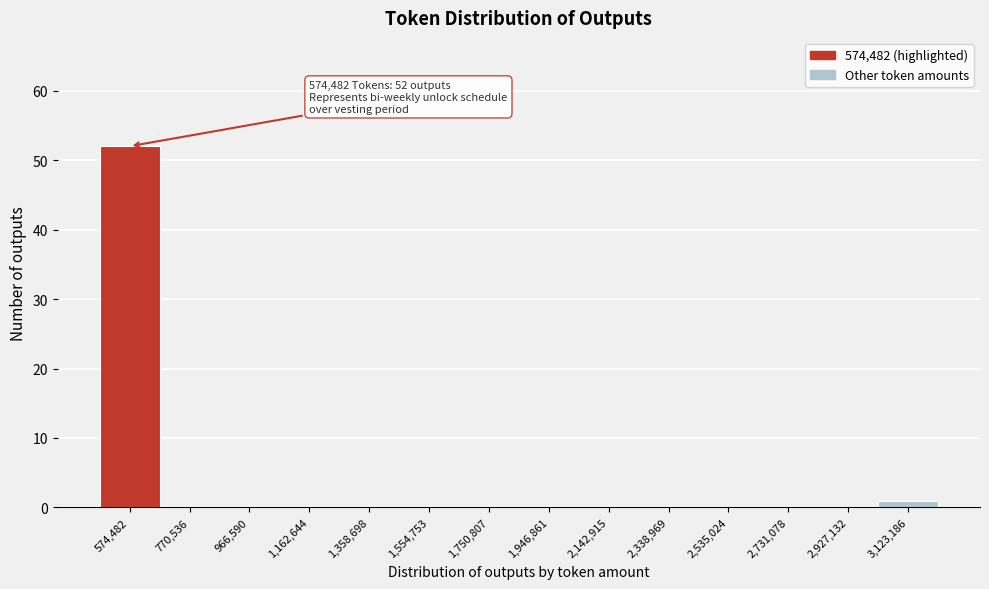

Reading right to left, list all the values displayed in this chart.

3,123,186=1	2,927,132=0	2,731,078=0	2,535,024=0	2,338,969=0	2,142,915=0	1,946,861=0	1,750,807=0	1,554,753=0	1,358,698=0	1,162,644=0	966,590=0	770,536=0	574,482=52